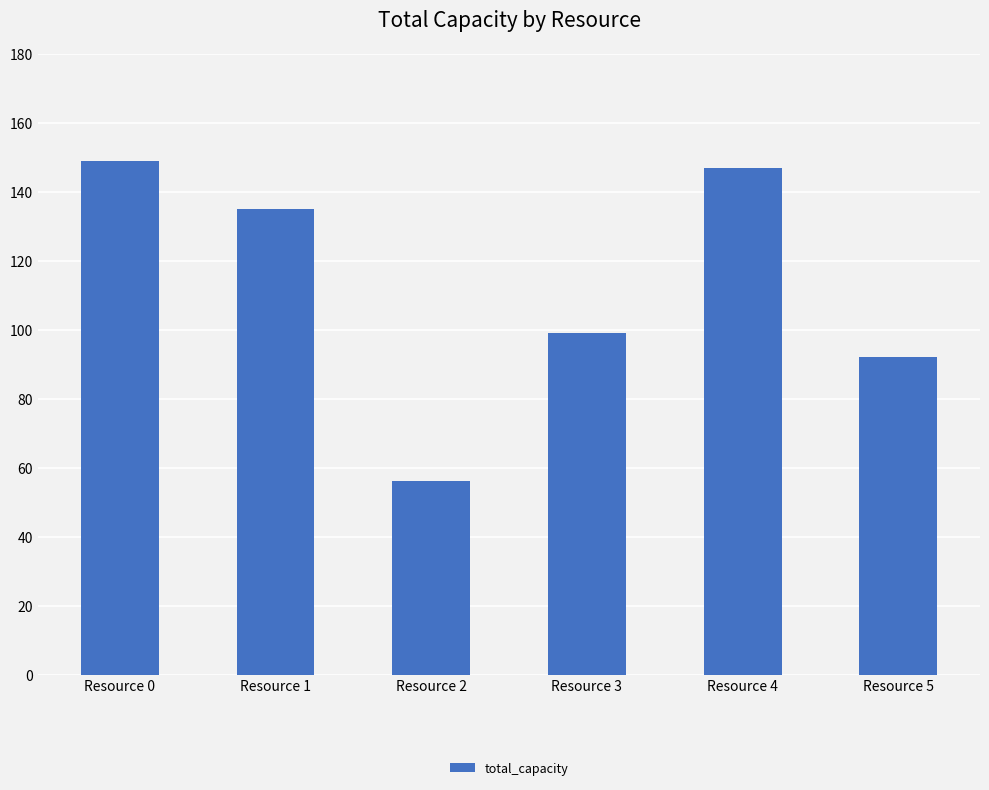

Approximately how many times larger is the value at Resource 4 compared to Resource 2?

2.6